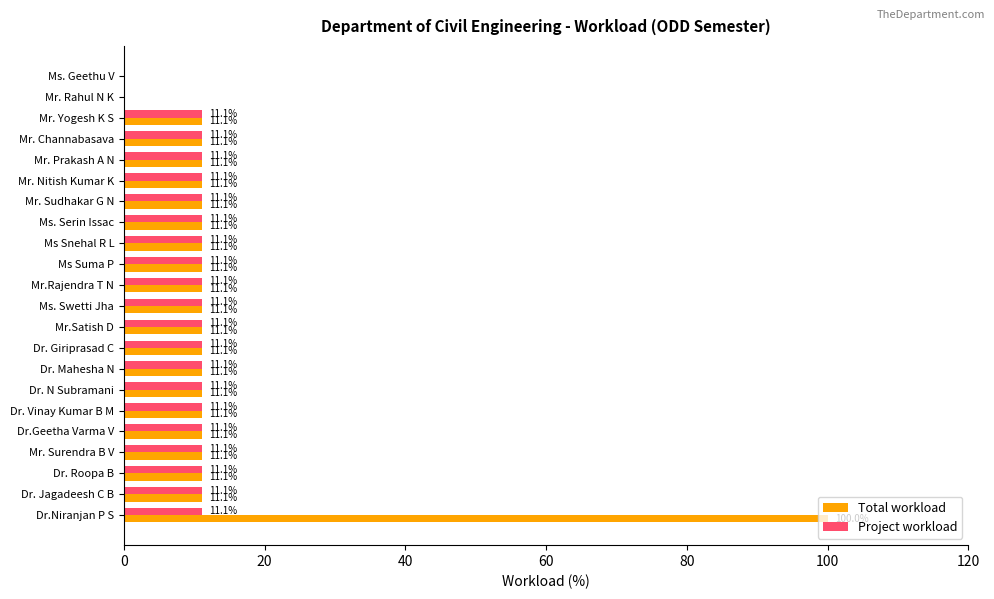

What is the highest value of the Total workload series?

100.0